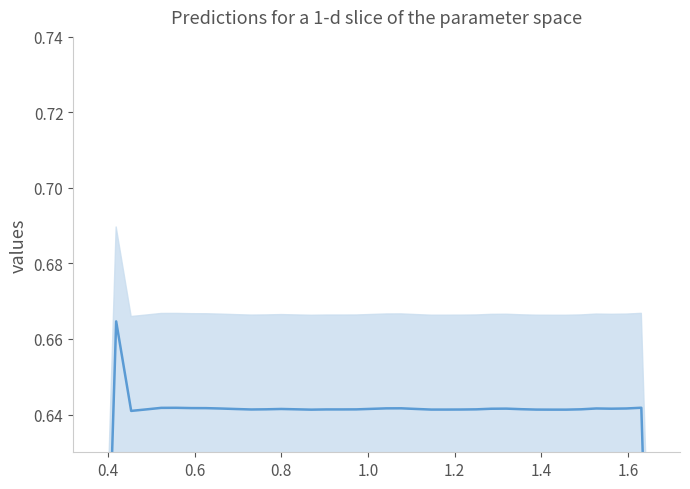

True or false: the data shows 0.2 at 0.4.

False